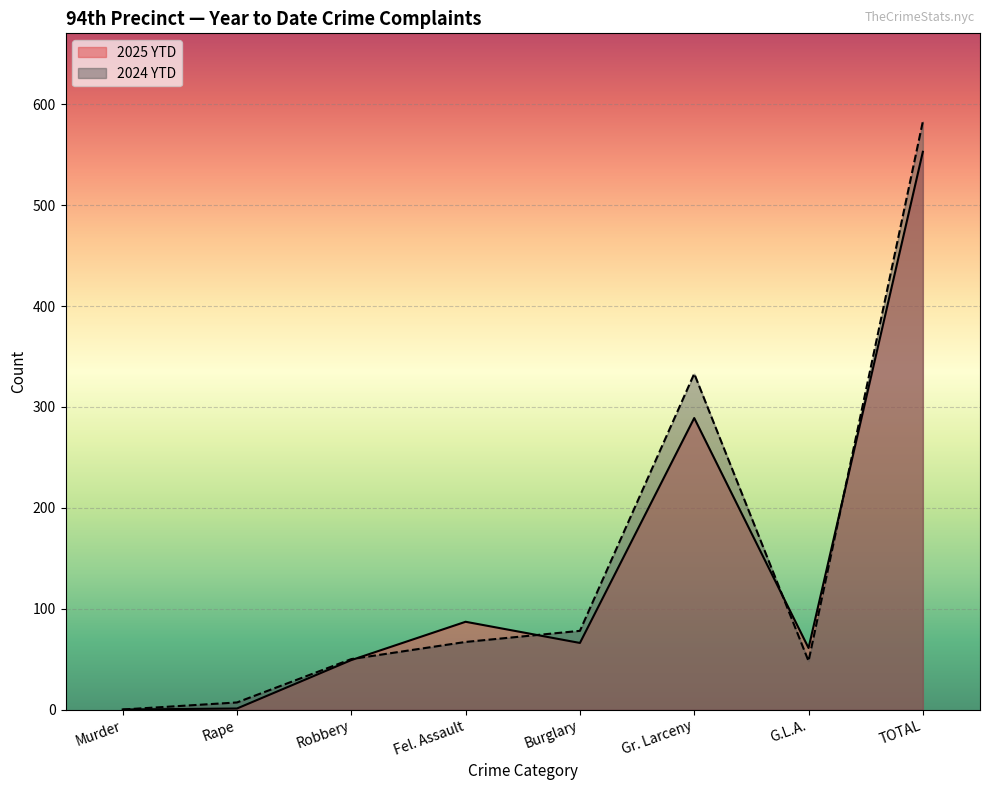

The 2024 YTD series shows 93 at Fel. Assault. True or false?

False